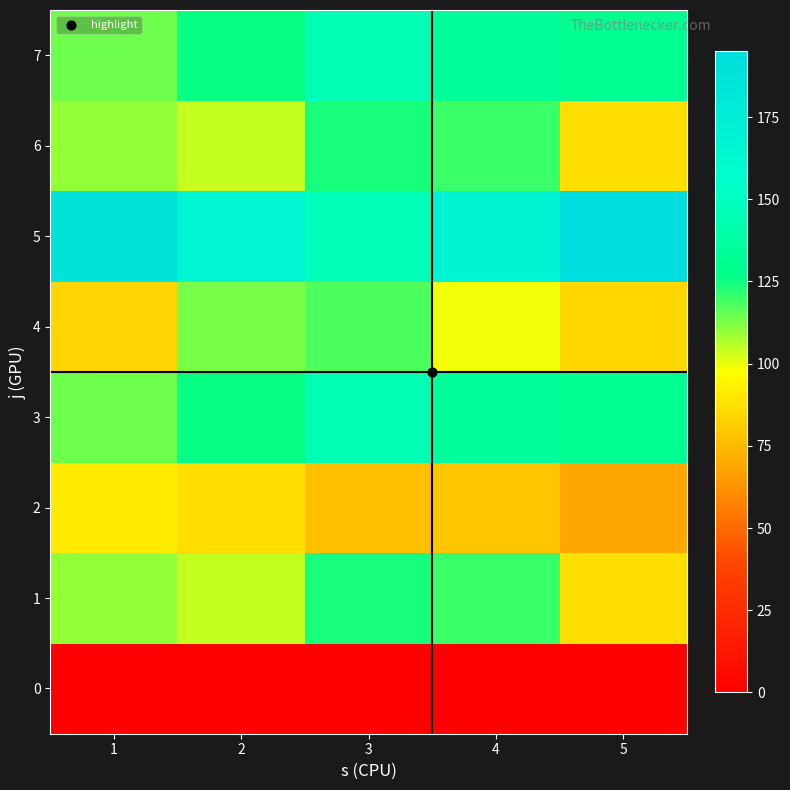

Reading left to right, what are all the values shown in this chart?

0: 1=0	2=0	3=0	4=0	5=0
1: 1=110	2=104	3=124	4=120	5=87
2: 1=91	2=87	3=77	4=79	5=69
3: 1=114	2=126	3=145	4=134	5=131
4: 1=84	2=113	3=118	4=99	5=85
5: 1=188	2=167	3=148	4=168	5=195
6: 1=110	2=104	3=124	4=120	5=87
7: 1=114	2=126	3=145	4=134	5=131